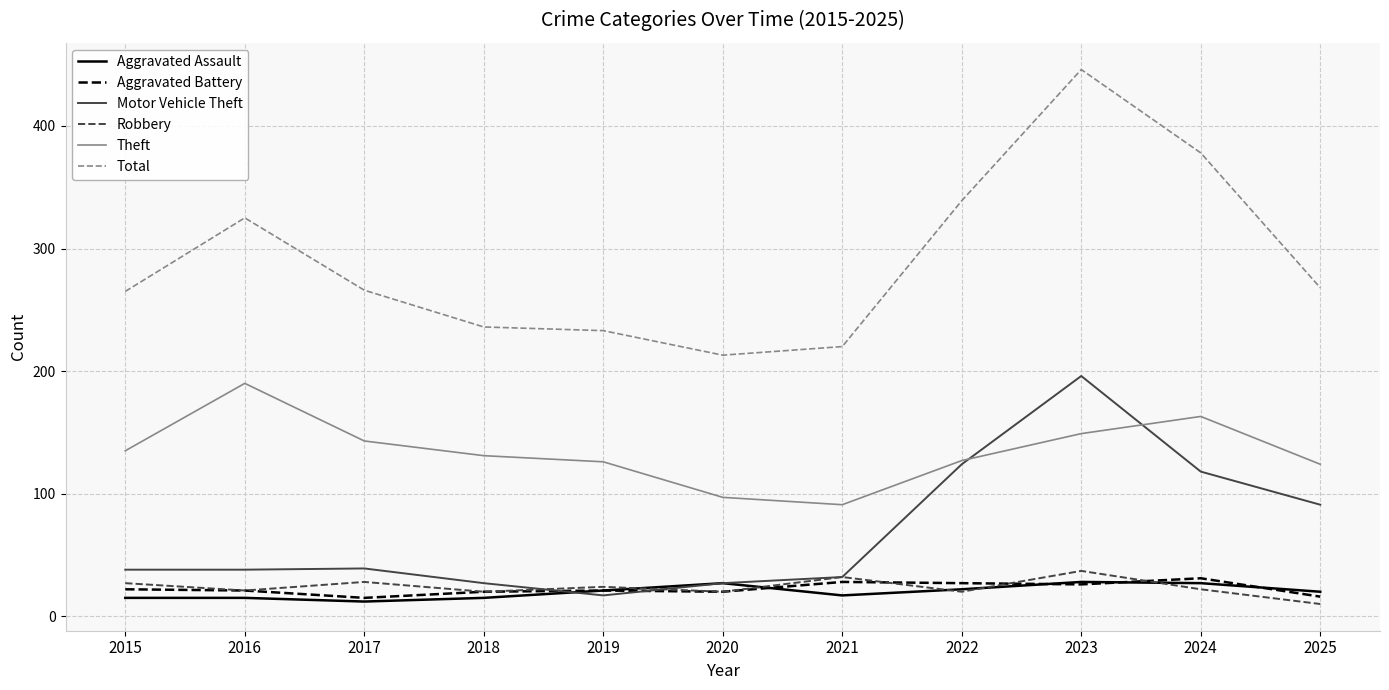

True or false: Robbery and Theft cross at least once.

False